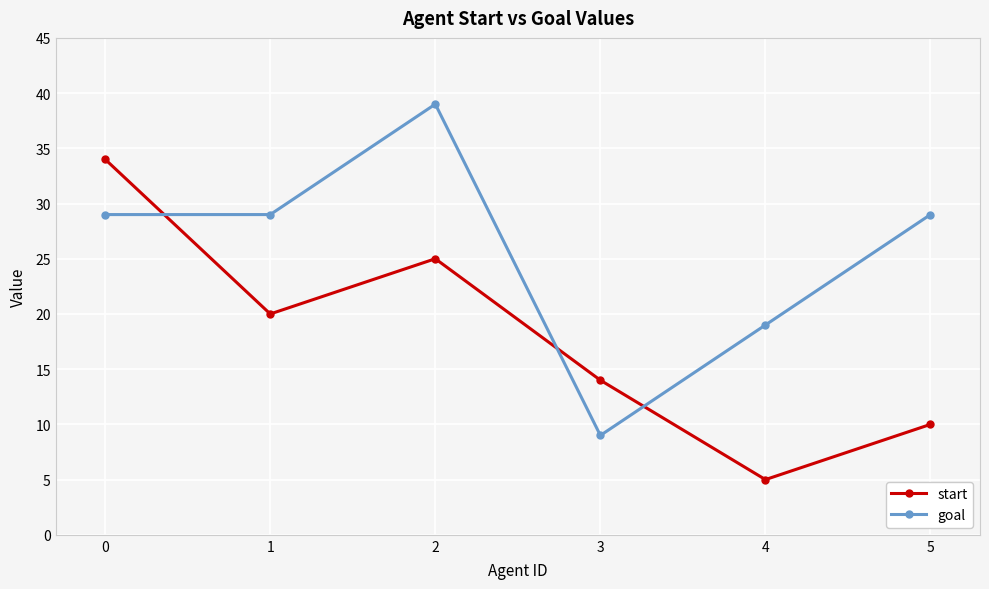

Which series has the widest spread of values?

goal